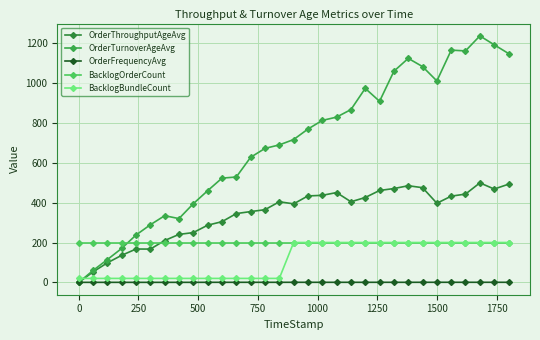

Count the number of data series in this chart.

5